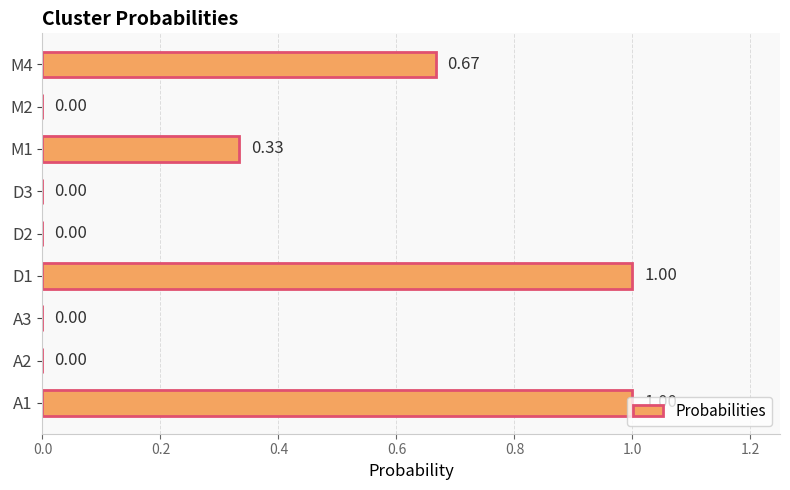

What is the sum of all values?

3.0